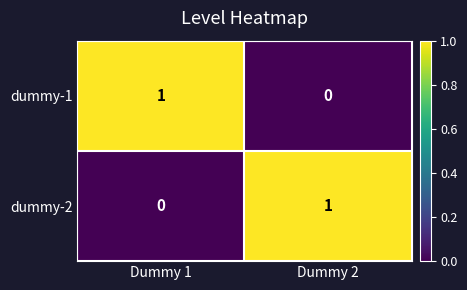

Where is dummy-1 nearest to the value 0?

Dummy 2